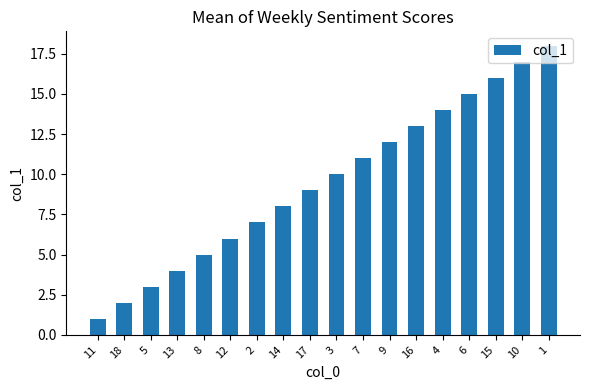

What is the sum of the values at 4 and 10?

31